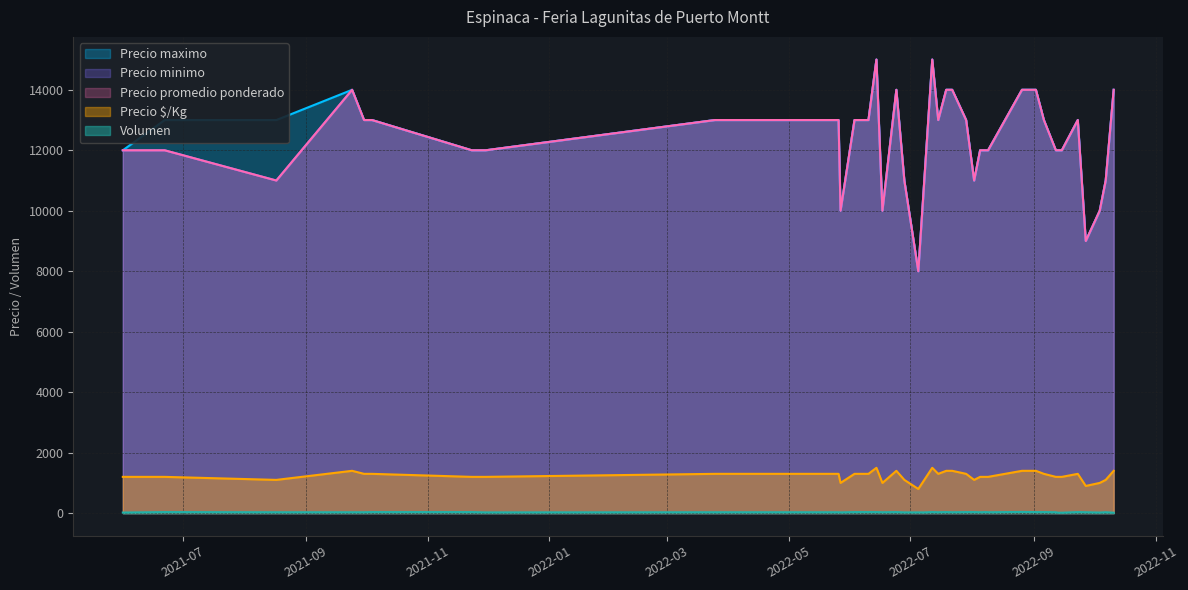

The Volumen series shows 21 at 2022-06-17. True or false?

False